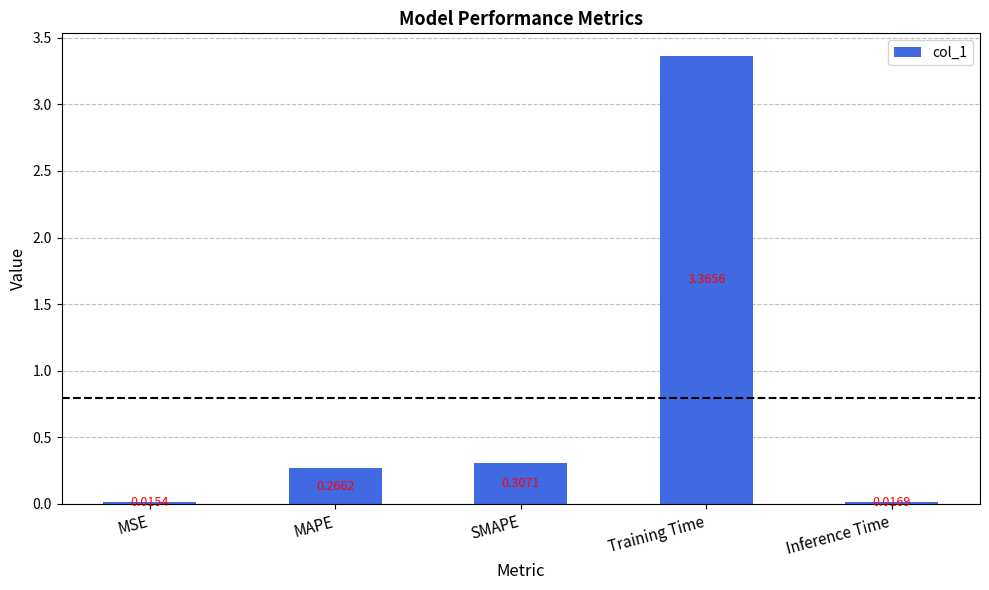

List the labels in order of value, smallest first.

MSE, Inference Time, MAPE, SMAPE, Training Time